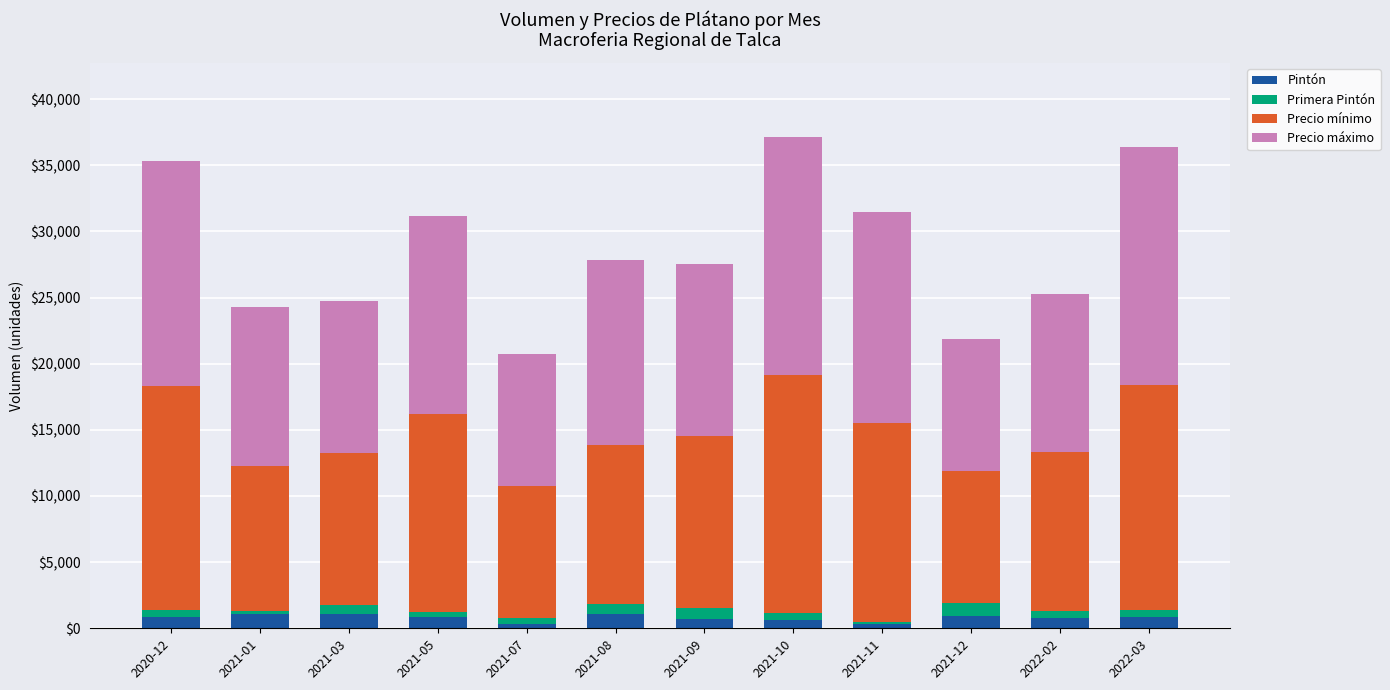

What is the maximum value for Pintón?

1100